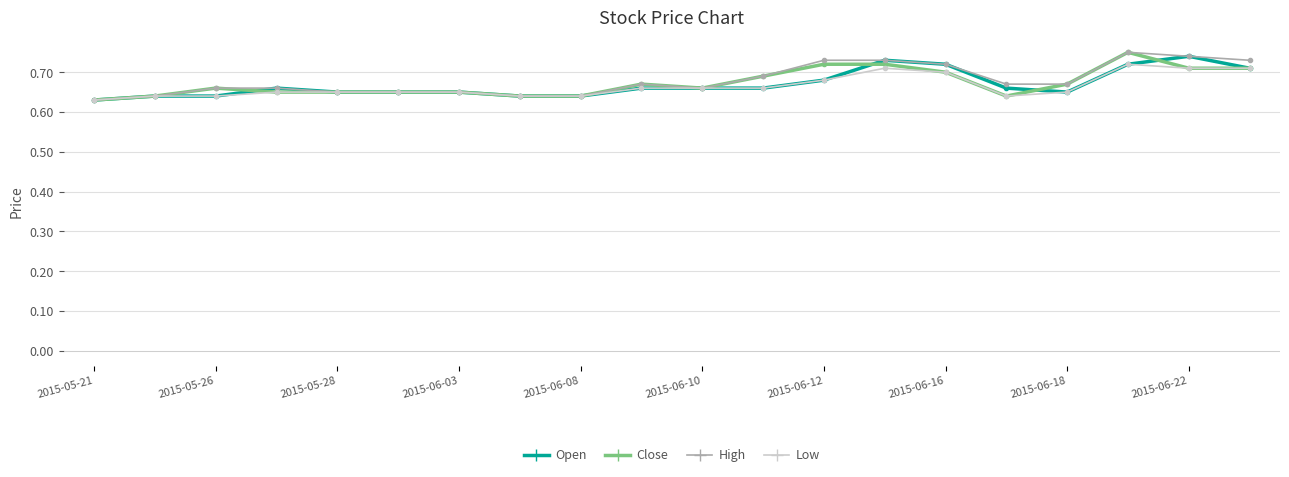

Count the Low values in the range 0 to 1.

20